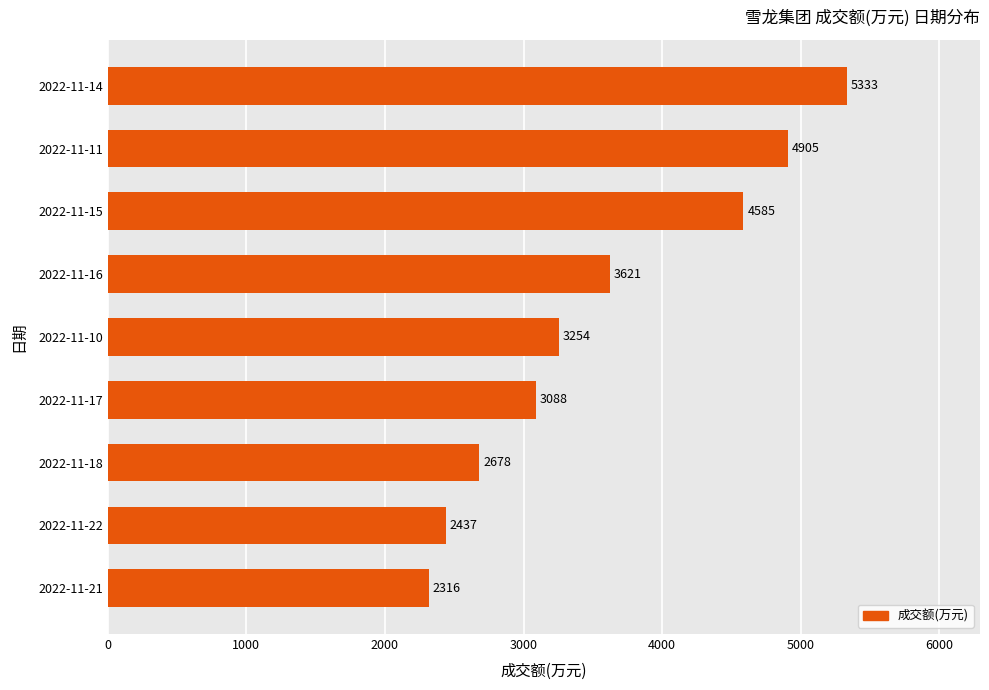

How many series are shown in this chart?

1